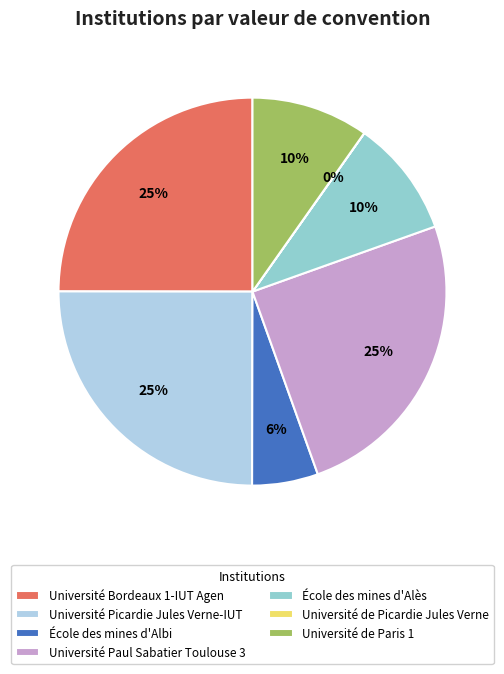

Combined, do École des mines d'Alès and Université Bordeaux 1-IUT Agen account for over 50%?

No